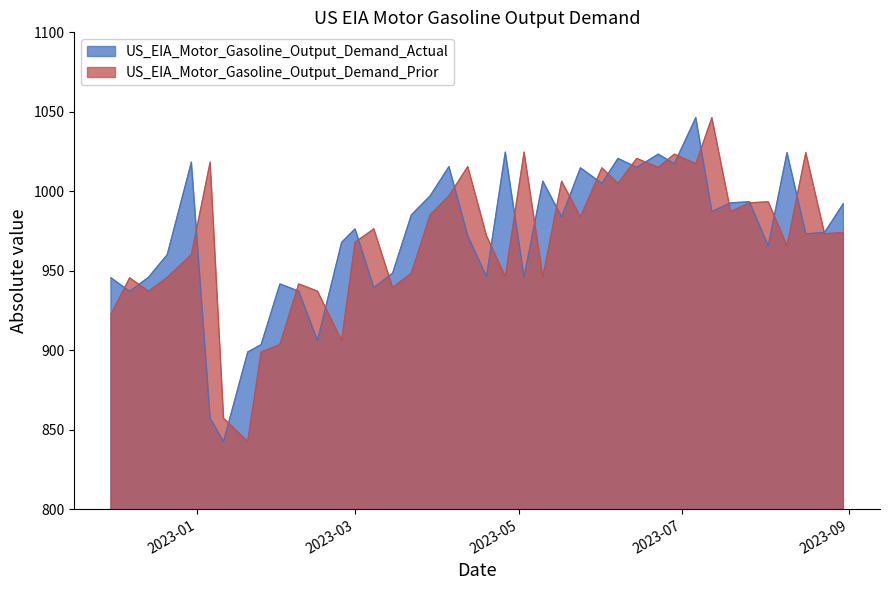

What is the maximum value for US_EIA_Motor_Gasoline_Output_Demand_Actual?

1046.3